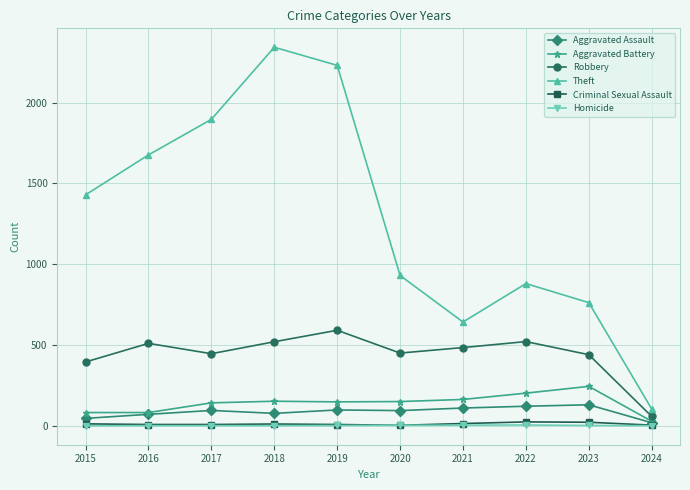

Which series has the largest total across all categories?

Theft